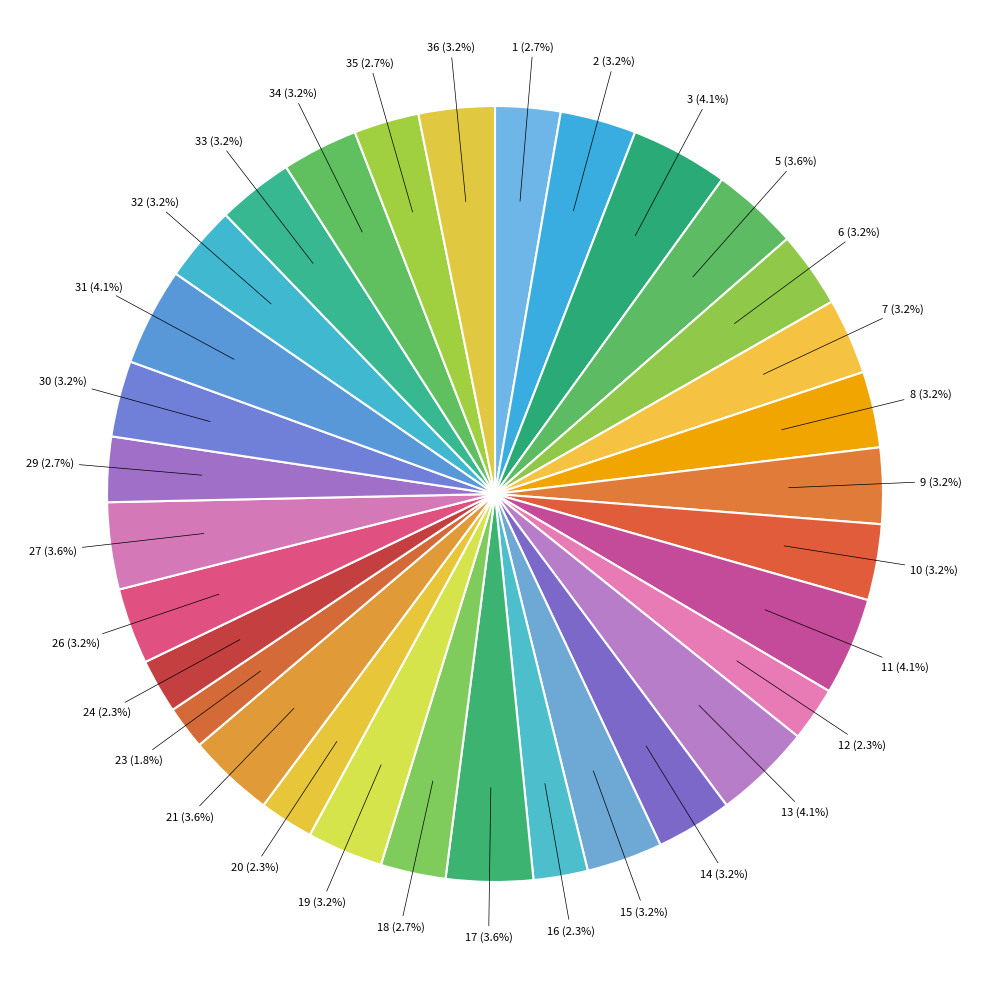

Does 10 account for over 50% of the chart?

No